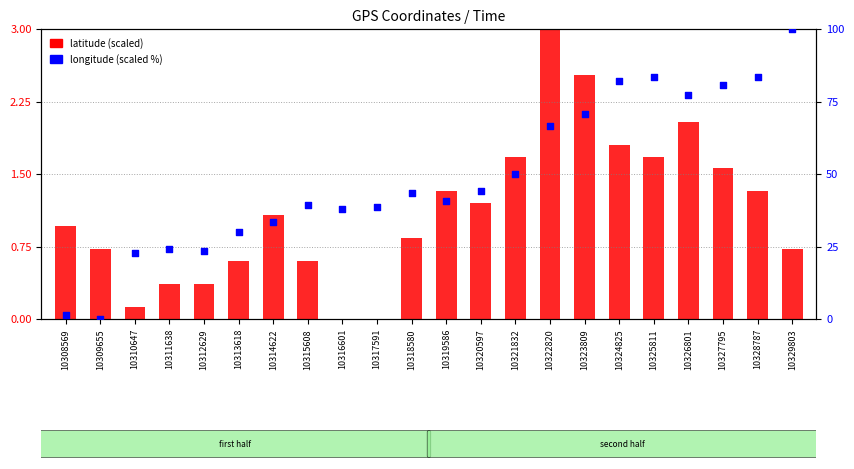

At how many categories does at least one series exceed 14?

20